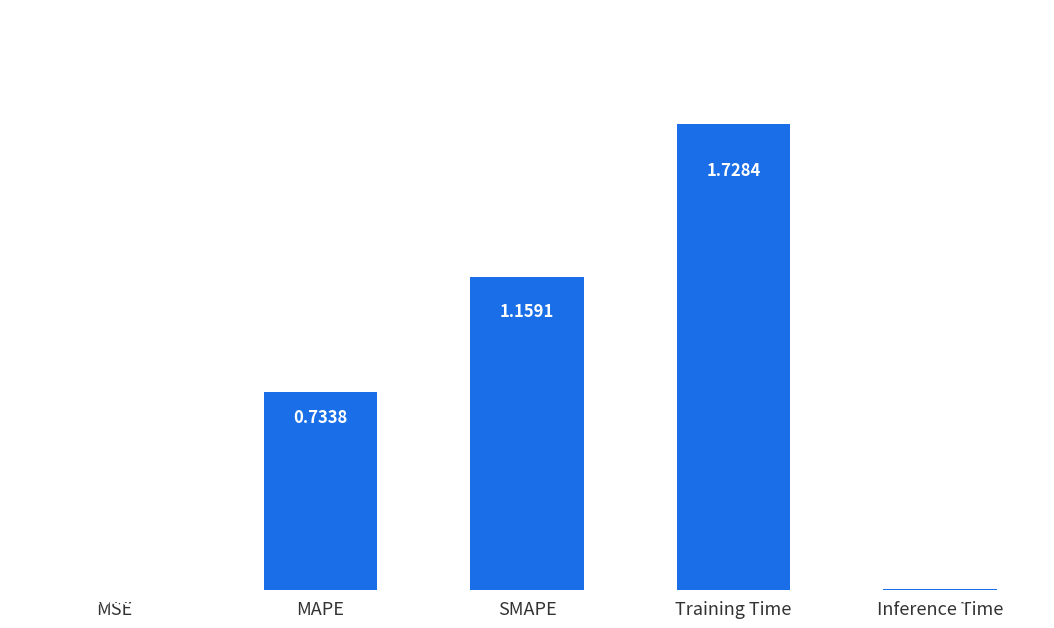

At which label is the value closest to 0?

MSE